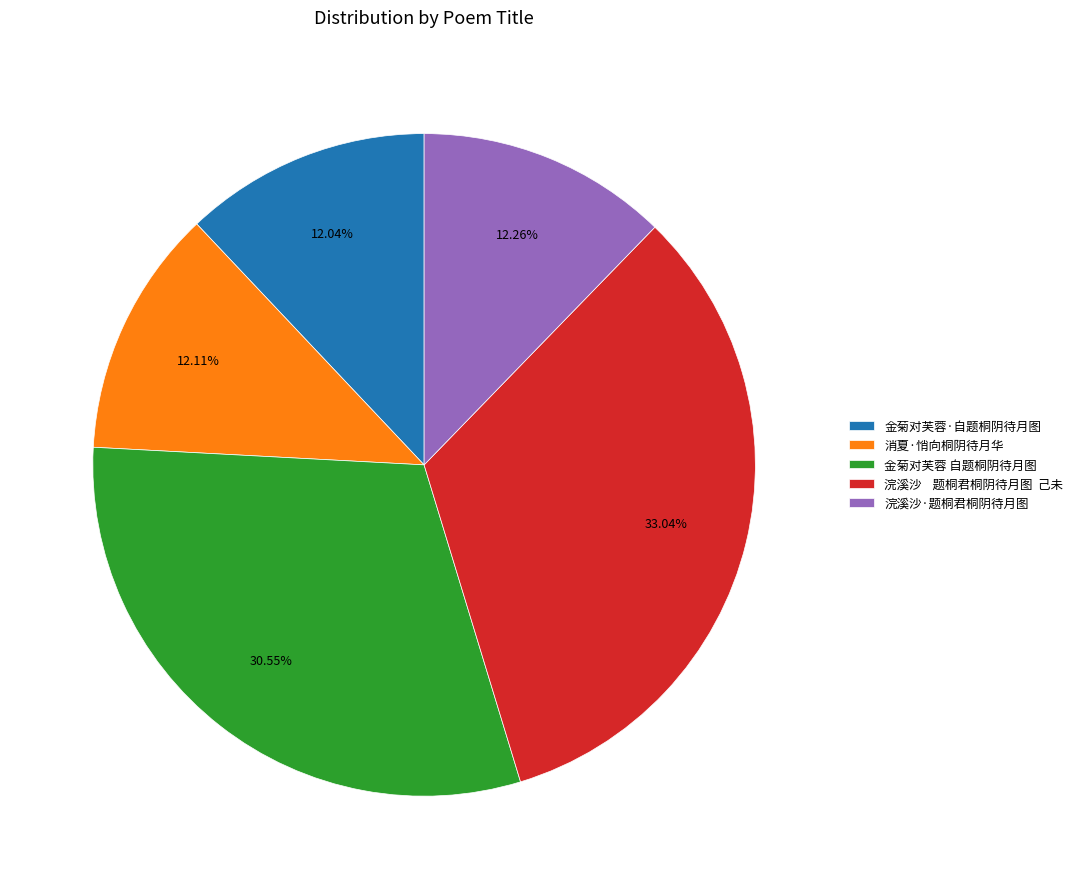

To the nearest percent, what is the difference between the largest and smallest slice percentages?

21%